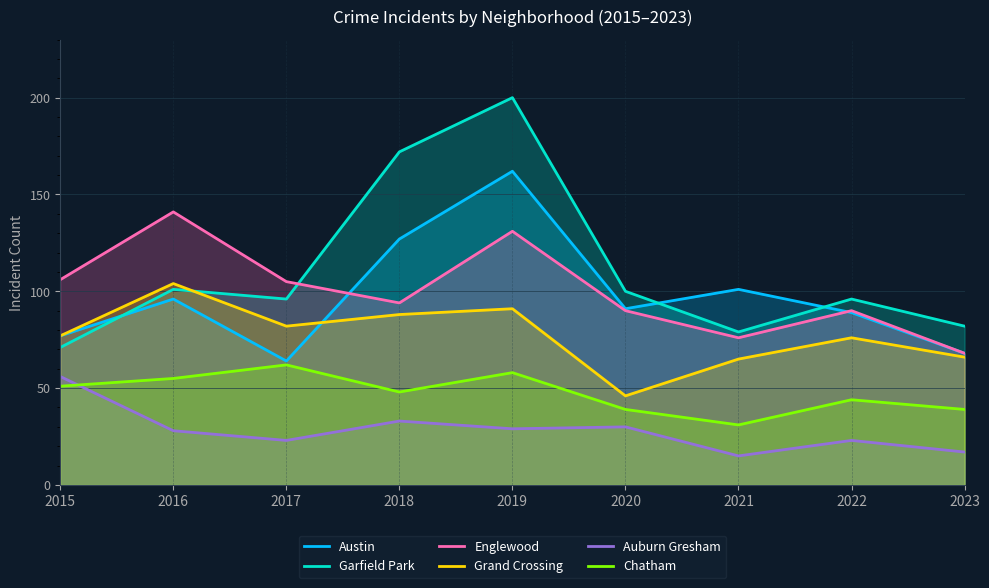

List the series in order of their peak value, lowest first.

Auburn Gresham, Chatham, Grand Crossing, Englewood, Austin, Garfield Park